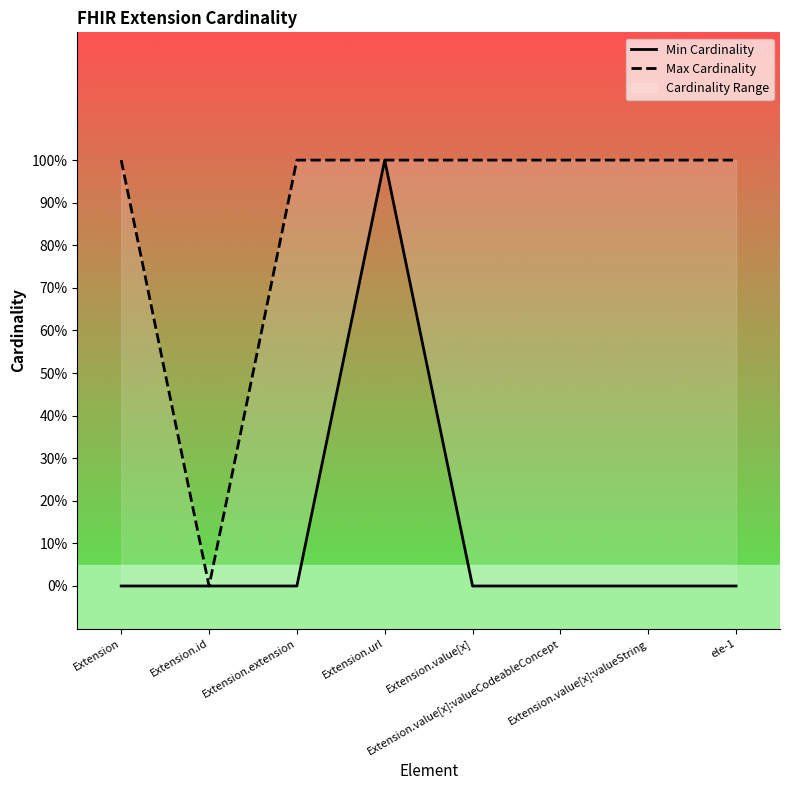

How many values in Min Cardinality are above zero?

1